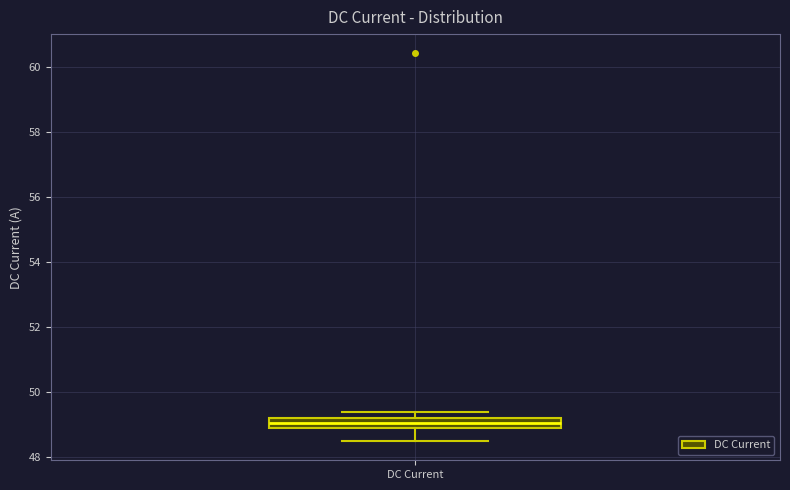

Read this box plot against the y-axis: the position of the median line, the range covered by the box, and the ends of both whiskers. The values are not printed on the chart, so give them approximately, as read against the axis.

median 49.0 (inside the box), box 49.0 to 49.2, whiskers 48.6 to 49.4